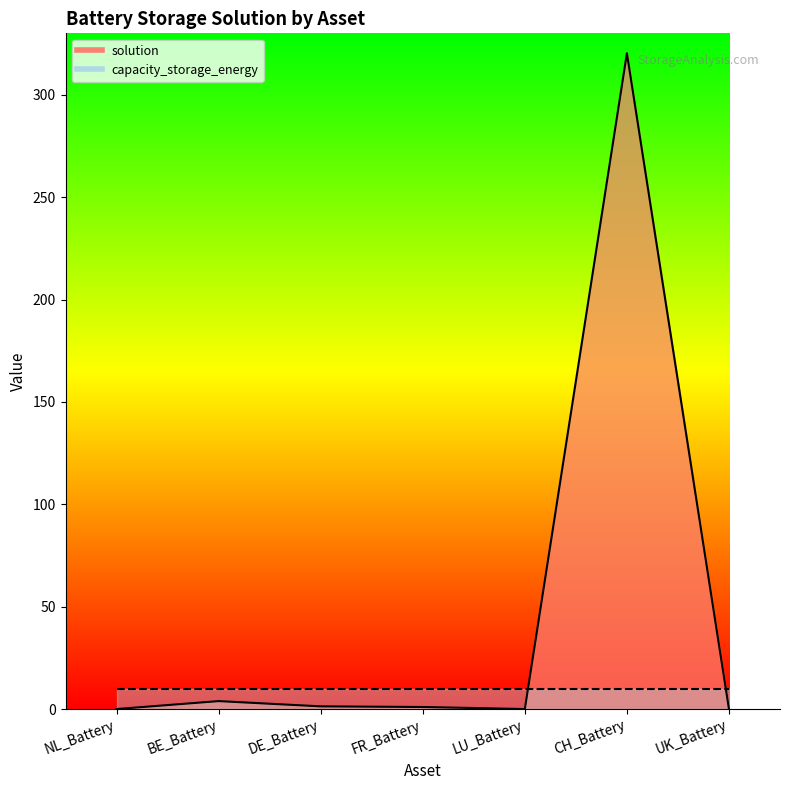

At how many categories does at least one series exceed 148?

1